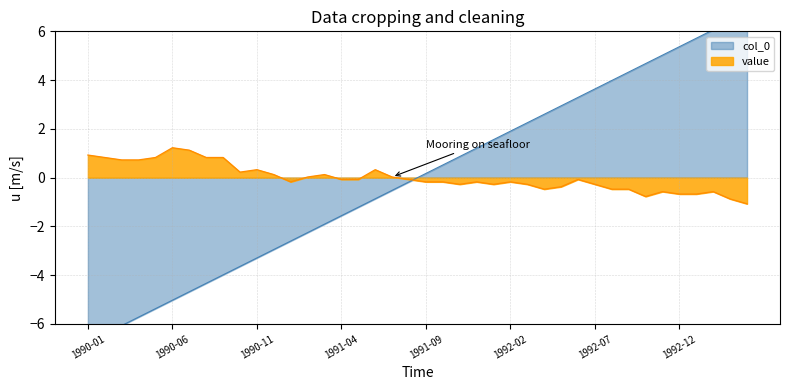

True or false: col_0 has a value of -0.2 at 1991-08.

False